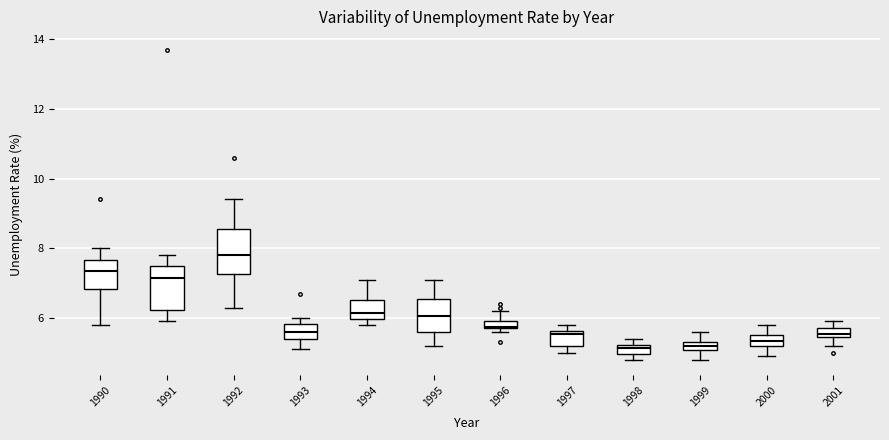

Which box has the highest median line?

1992